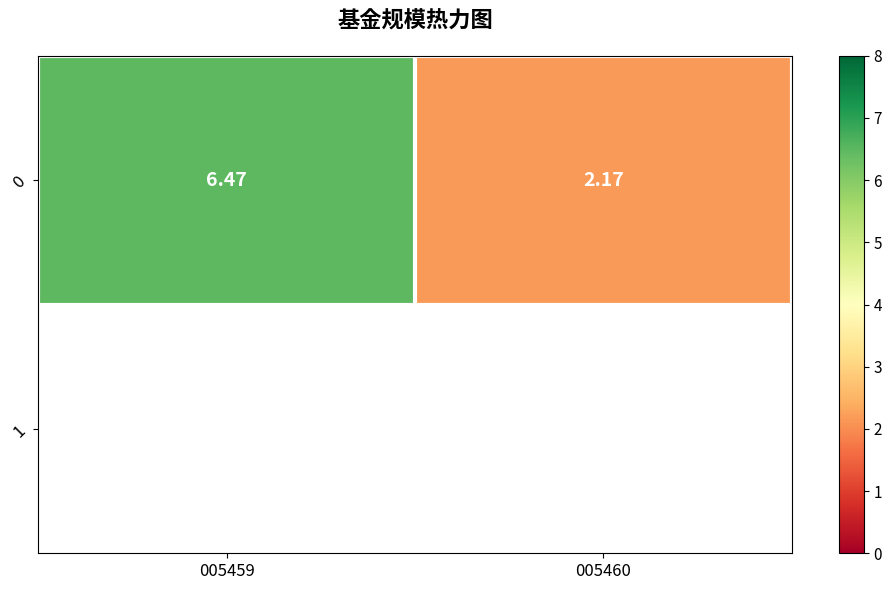

What is the average value?

4.3